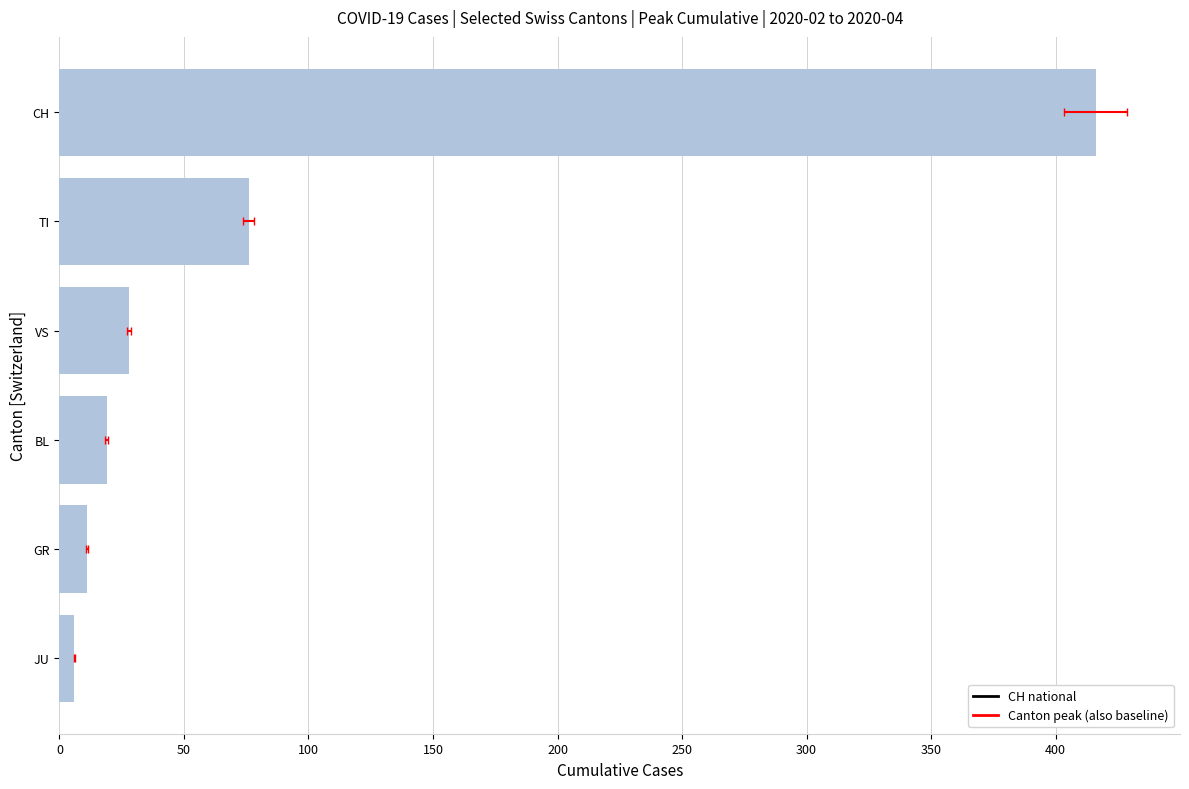

The value at VS is 43. True or false?

False